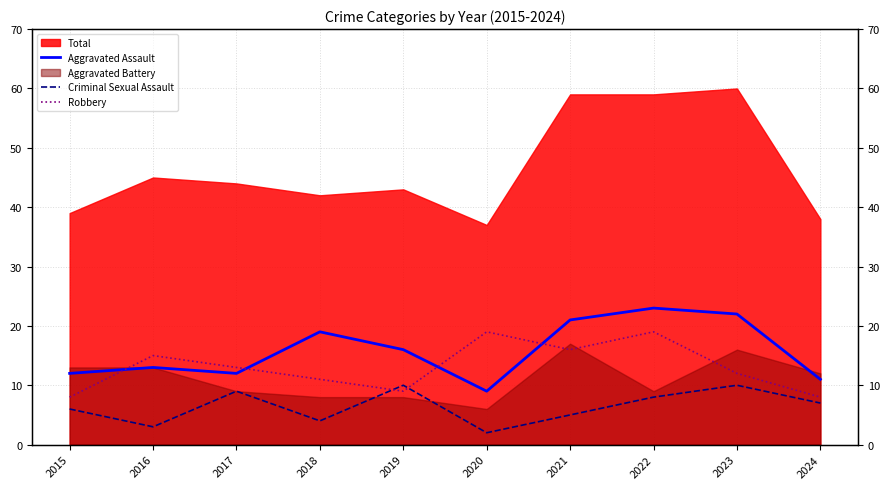

Does the chart have visible grid lines?

Yes